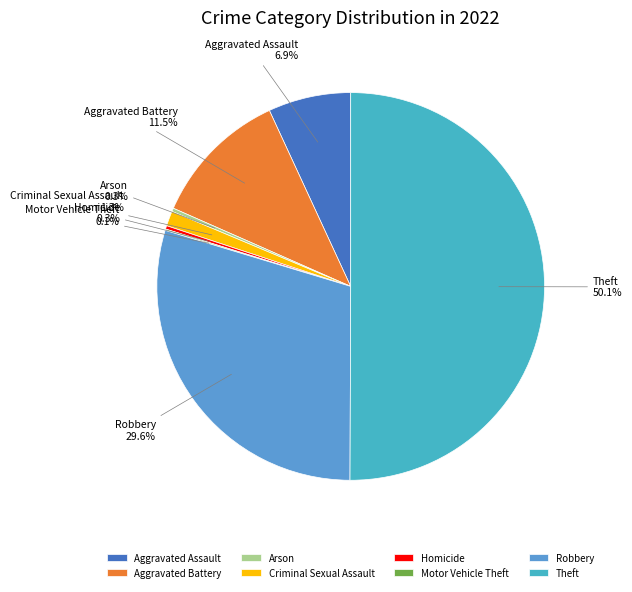

Which has a higher value, Arson or Aggravated Battery?

Aggravated Battery